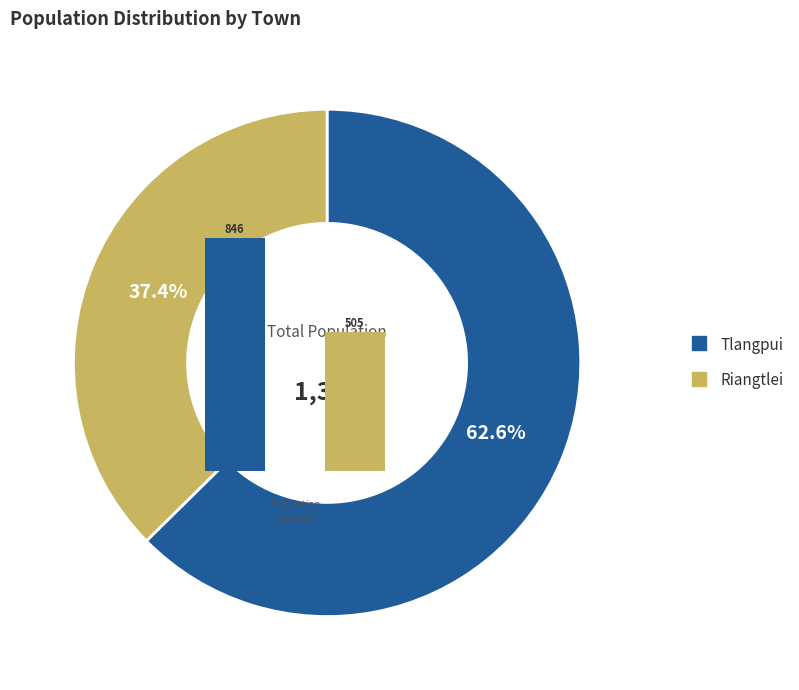

The Tlangpui slice represents 63% of the pie. True or false?

True